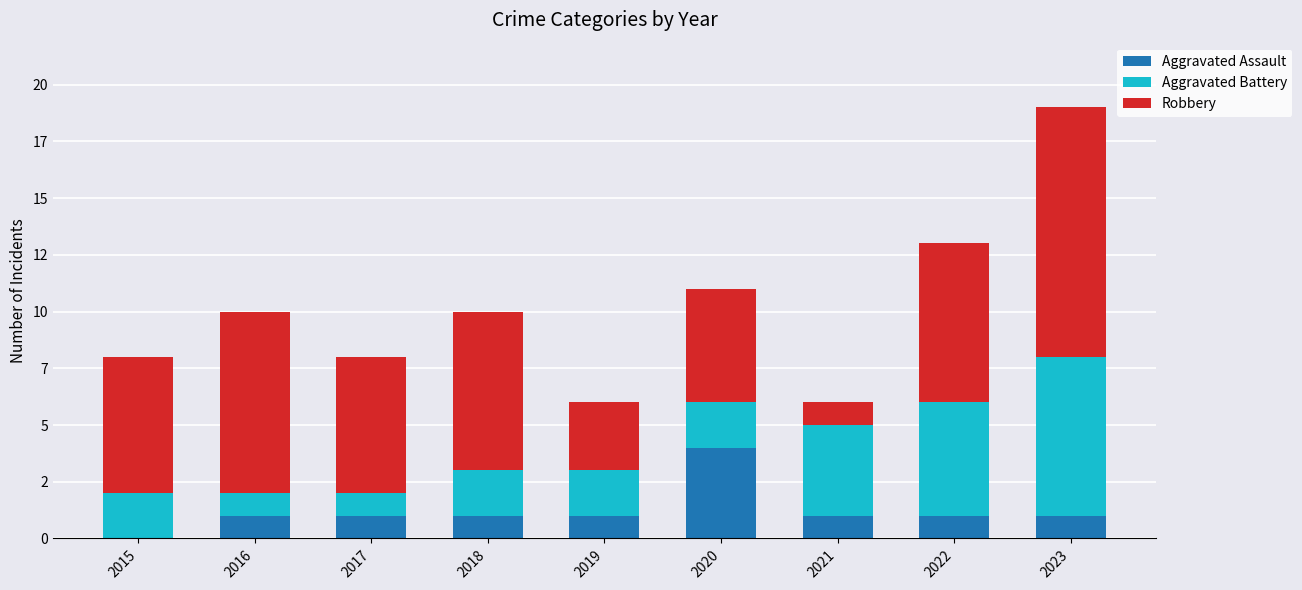

Which series has the widest spread of values?

Robbery